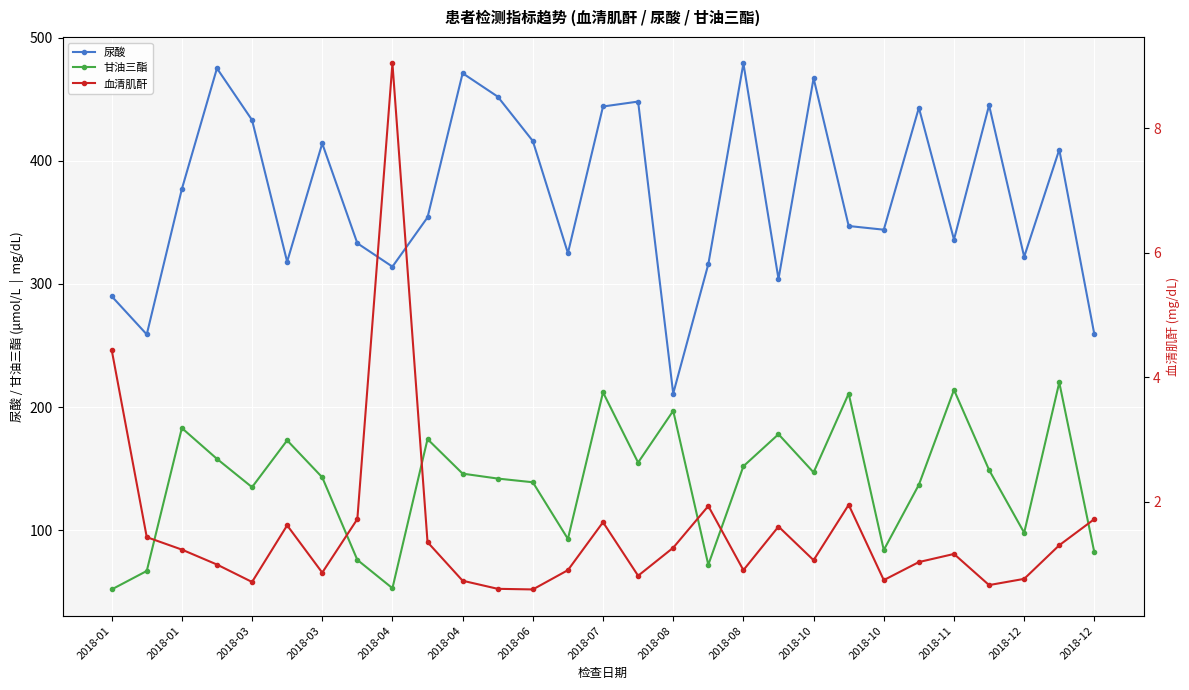

Is it true that 血清肌酐 equals 0.8 at 2018-12?

True